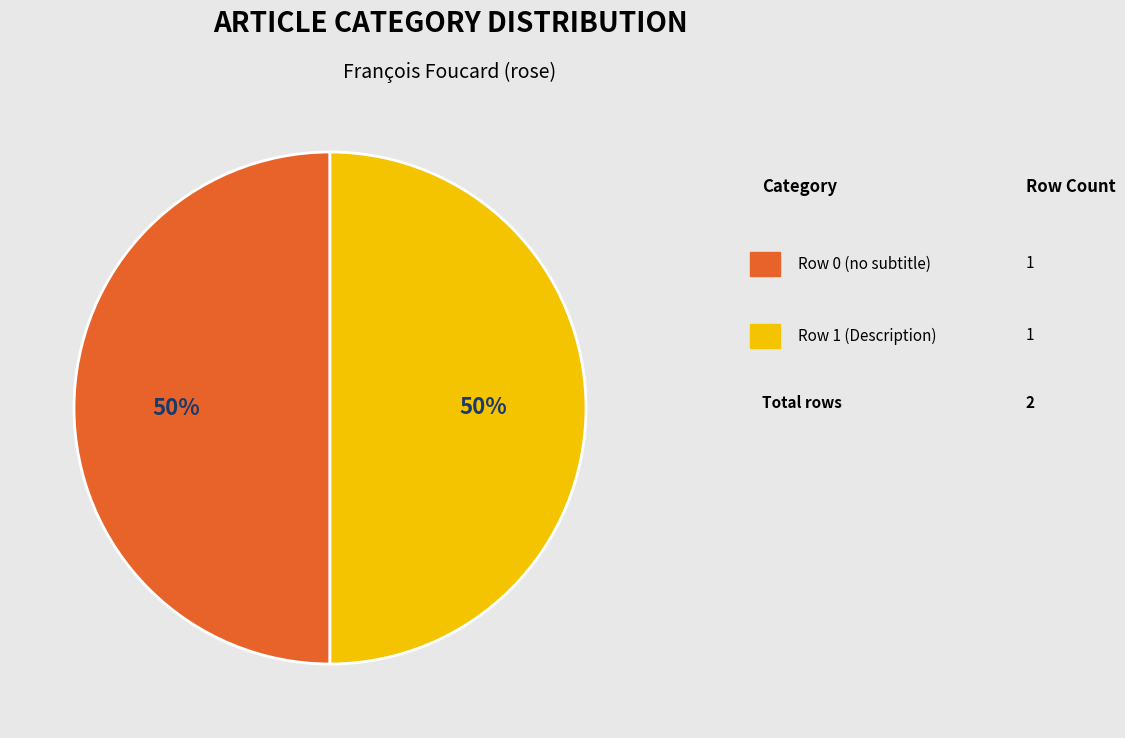

To the nearest percent, what is the average slice percentage?

50%